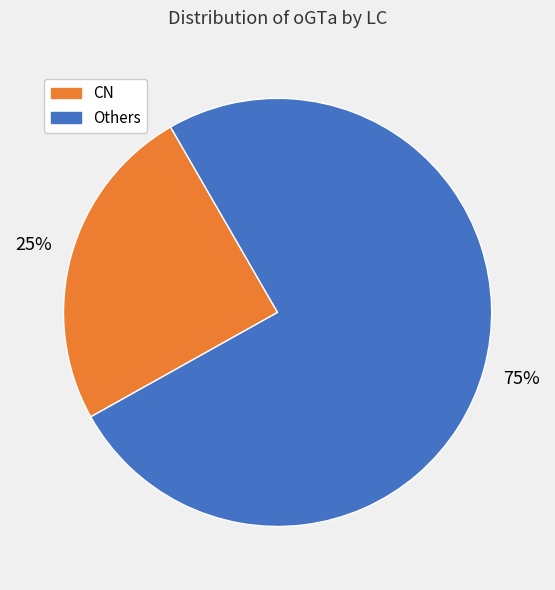

Does any single category account for the majority?

Yes